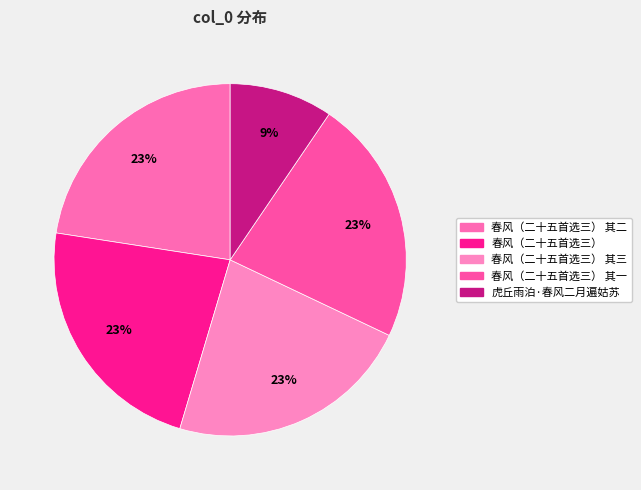

How many segments does this pie chart have?

5